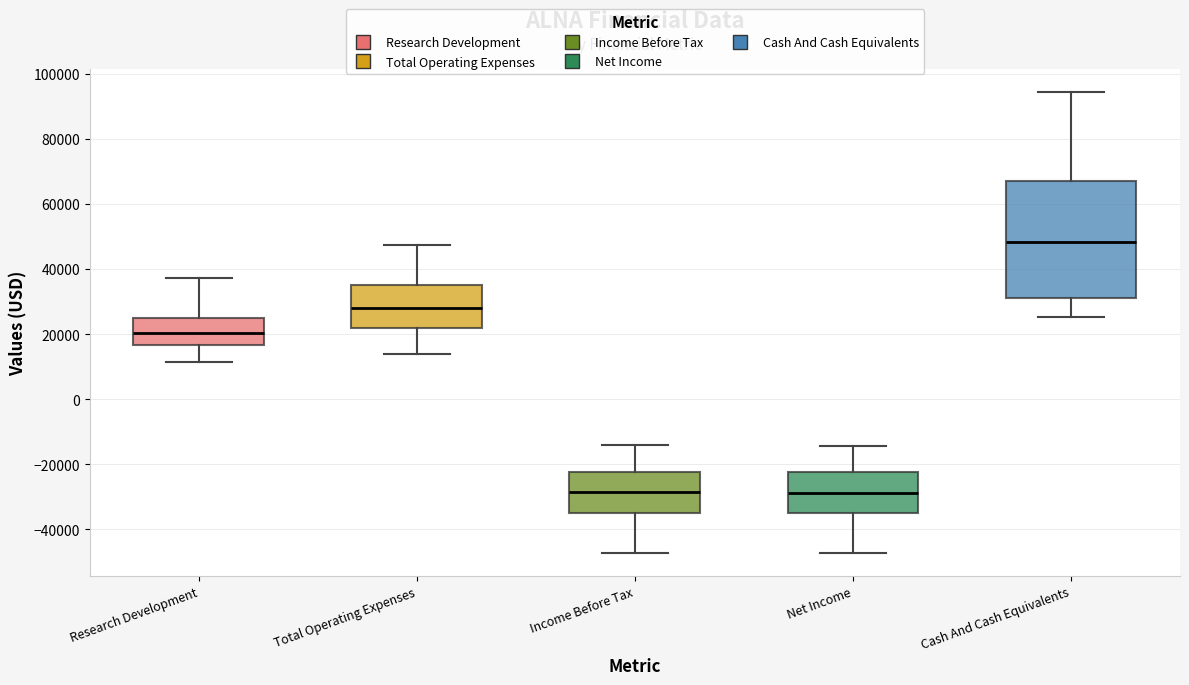

Reading left to right, transcribe this box plot: for each box, give where its median line is, the range the box spans, and where its two whiskers end, as read against the y-axis. The values are not printed on the chart, so give them approximately, as read against the axis.

Research Development: median 20000, box 16000 to 24000, whiskers 12000 to 38000
Total Operating Expenses: median 28000, box 22000 to 36000, whiskers 14000 to 48000
Income Before Tax: median -28000, box -34000 to -22000, whiskers -48000 to -14000
Net Income: median -28000, box -34000 to -22000, whiskers -48000 to -14000
Cash And Cash Equivalents: median 48000, box 32000 to 68000, whiskers 26000 to 94000